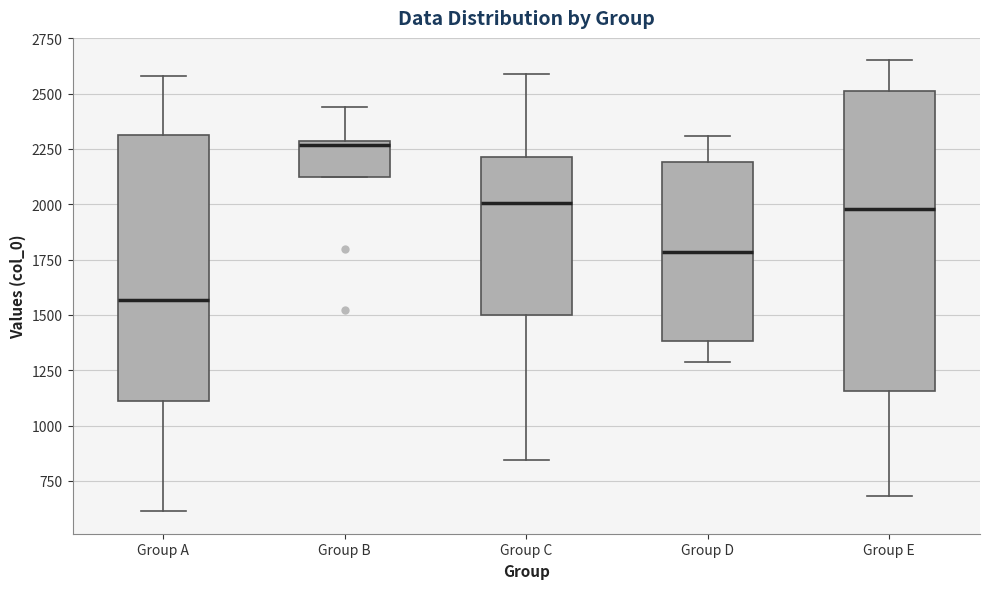

Where does the lower whisker of the box for Group A end on the y-axis? The values are not printed on the chart, so give them approximately, as read against the axis.

600